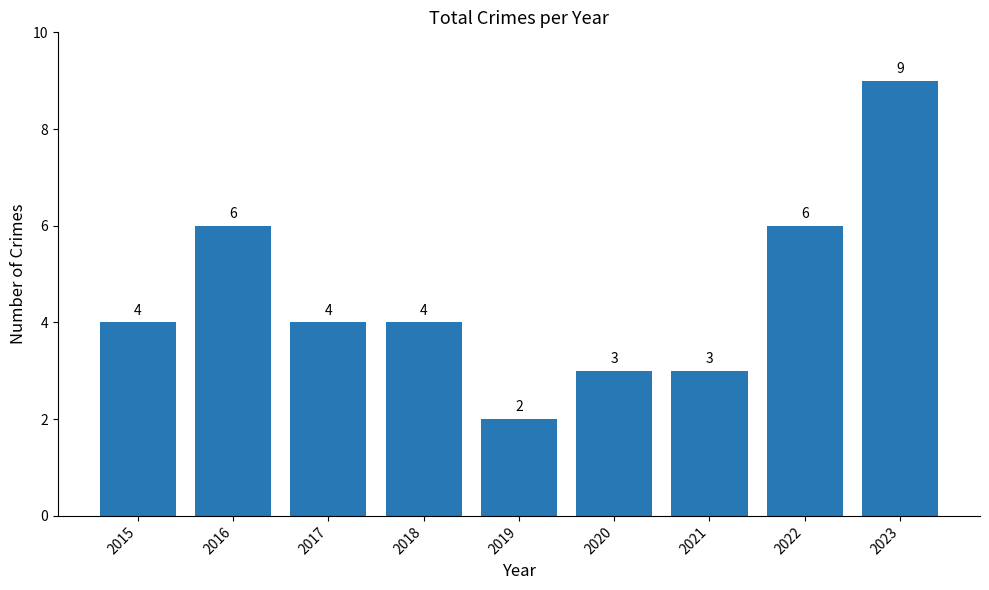

Are the bars horizontal?

No